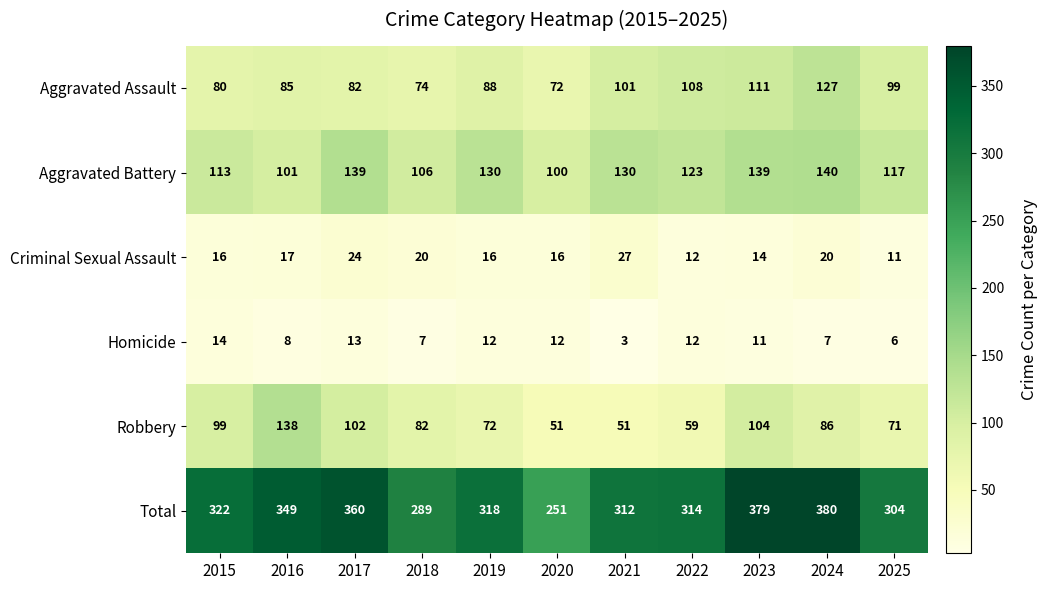

How many data points does each series have?

11